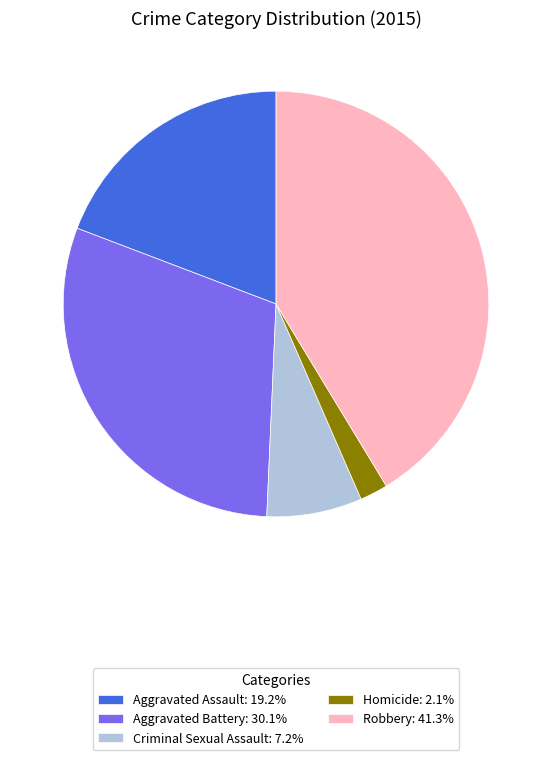

How many slices are in this pie chart?

5